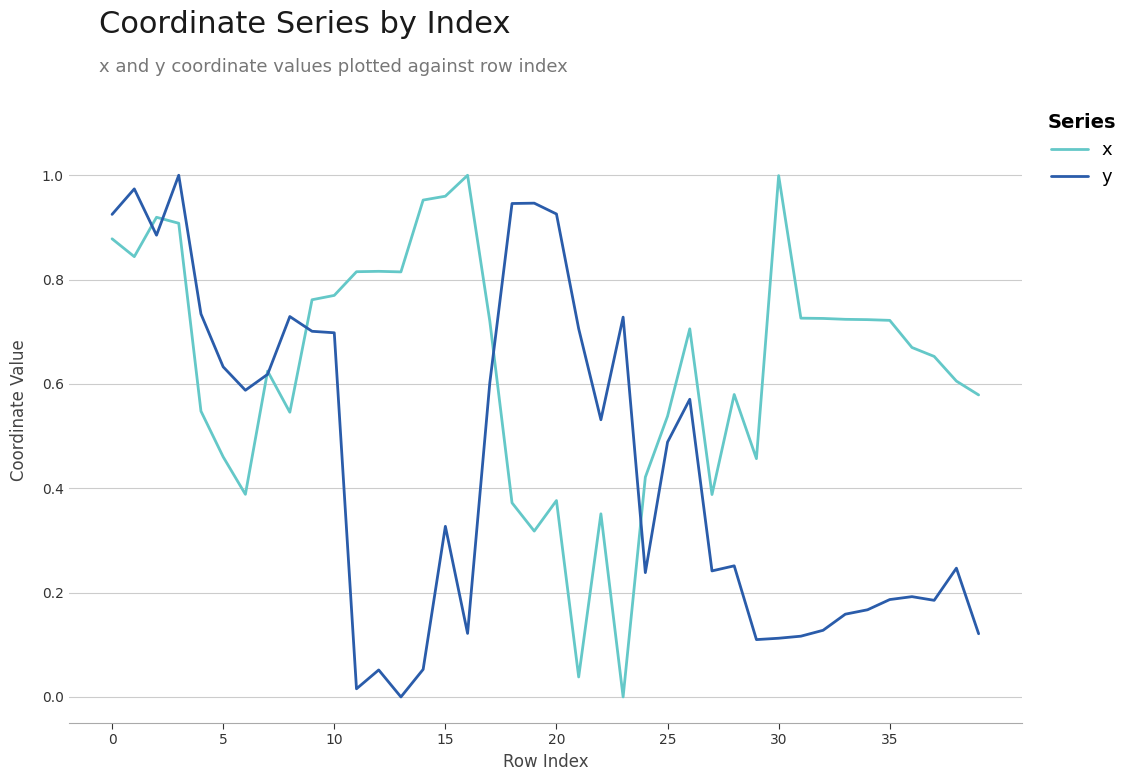

List the series in order of their overall mean, highest first.

x, y